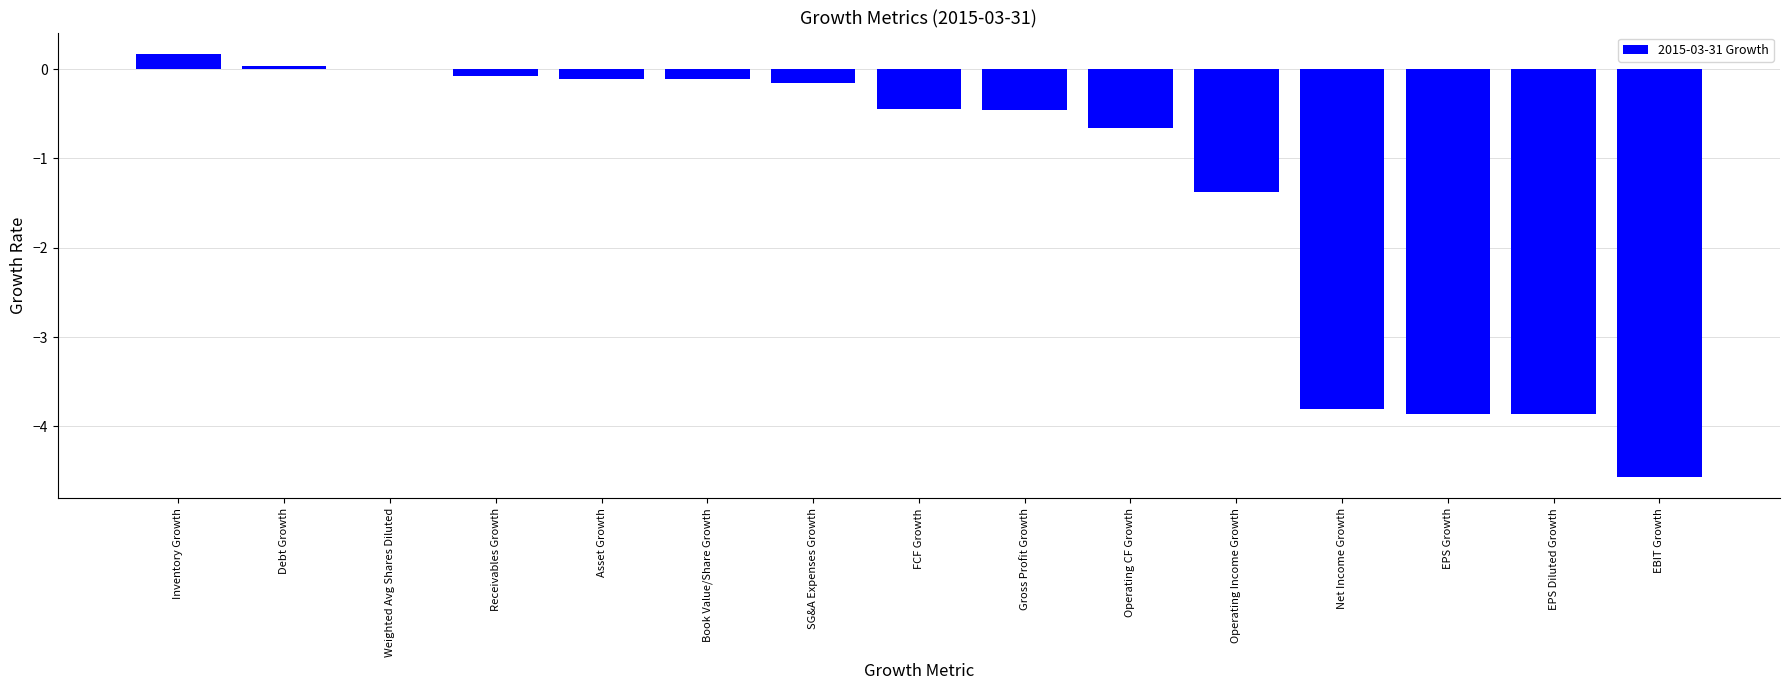

What is the sum of the values at EPS Growth and Asset Growth?

-4.0